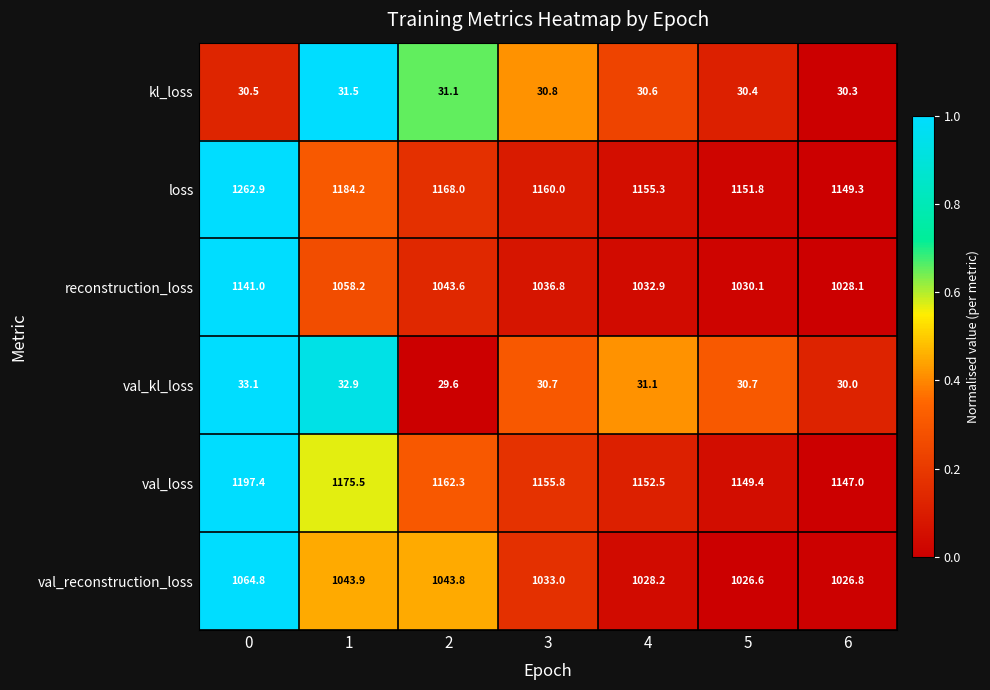

How many categories are shown in the chart?

7